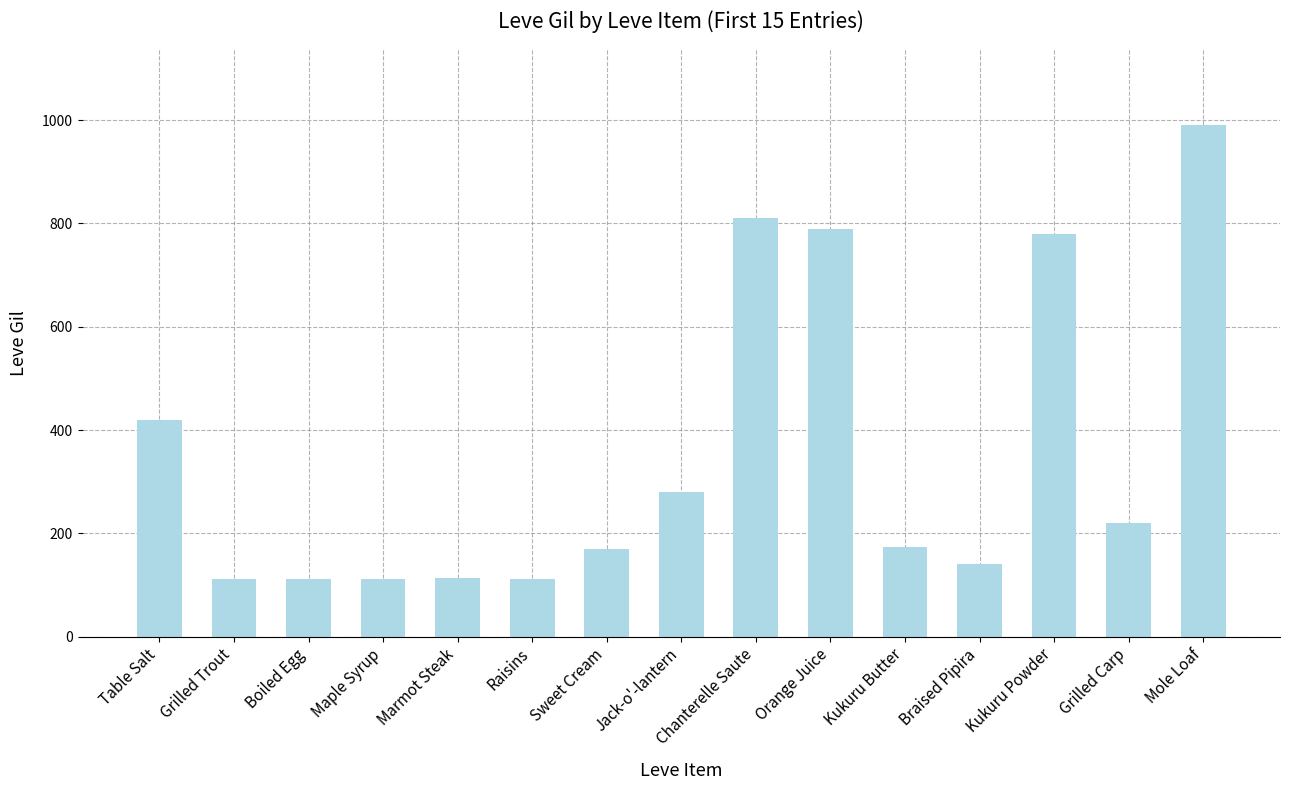

What position from the left is Table Salt?

1